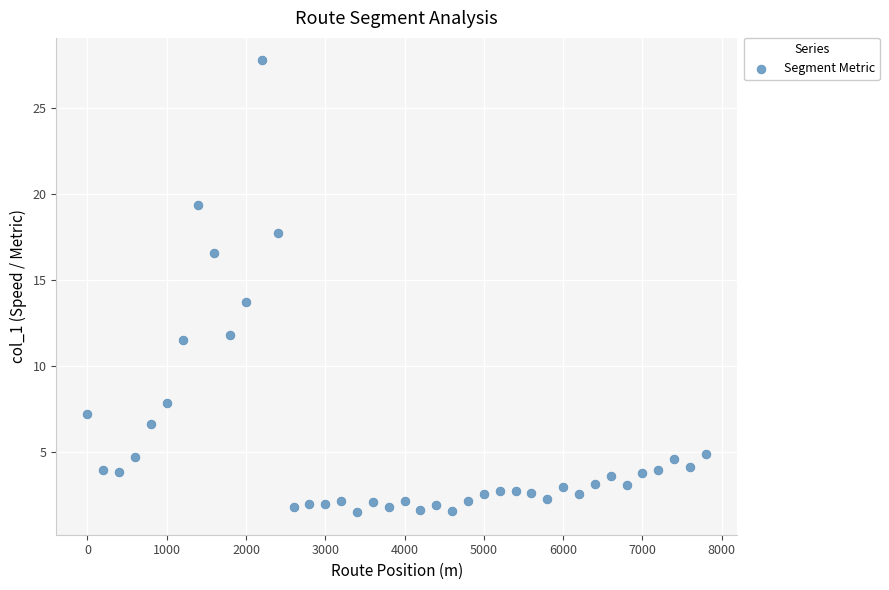

What is the range of X values (max minus min)?

7800.0